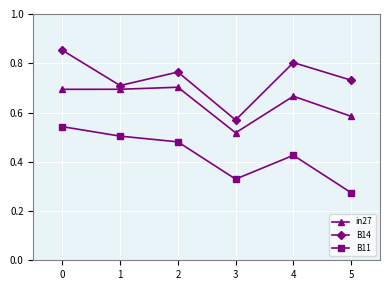

List the labels in order of B11 value, largest first.

0, 1, 2, 4, 3, 5